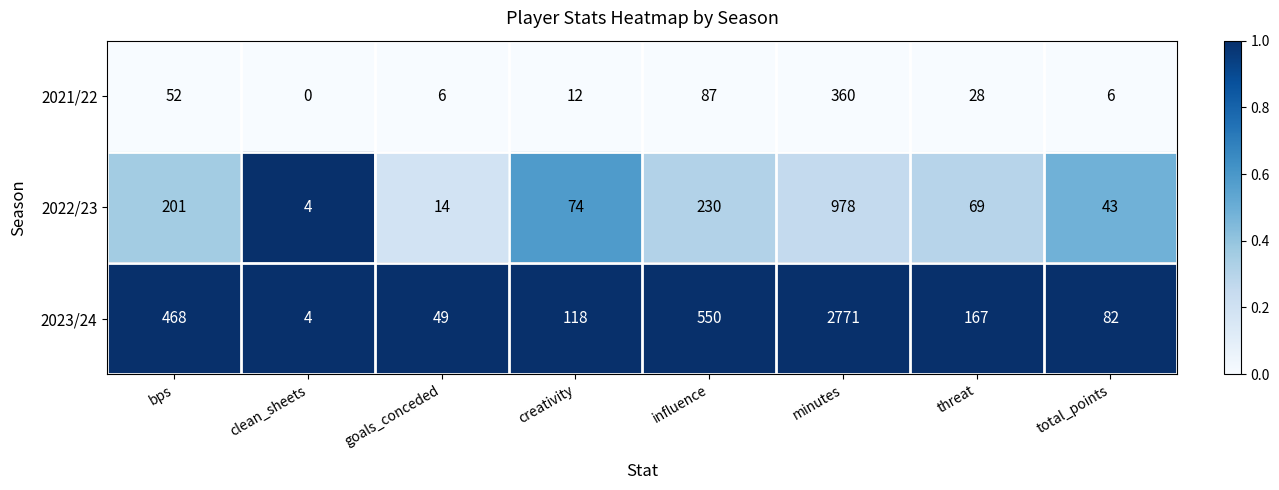

Rank the series at goals_conceded from lowest to highest value.

2021/22, 2022/23, 2023/24